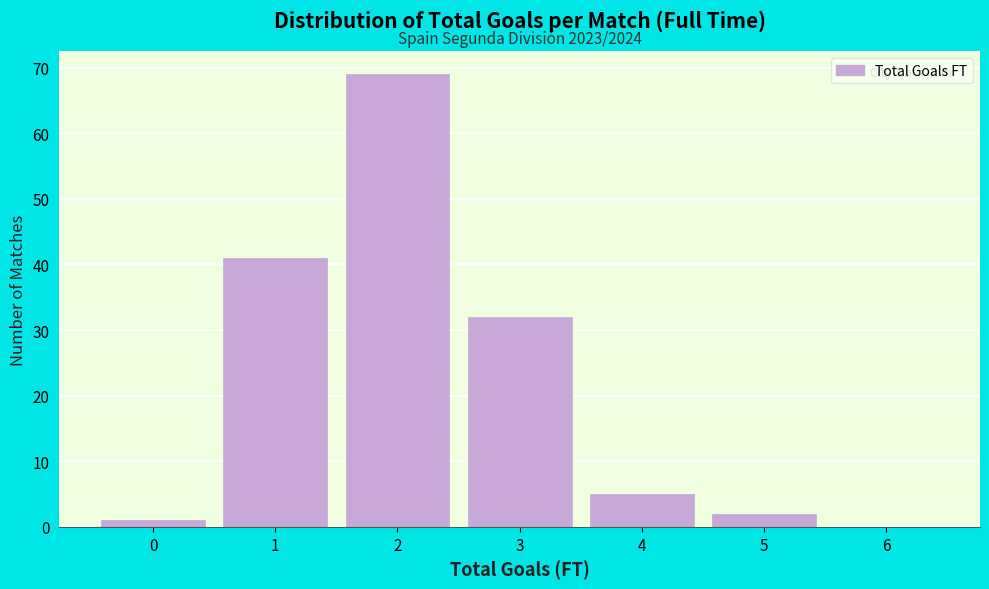

Reading right to left, transcribe all the data shown in this chart.

6=0	5=2	4=5	3=32	2=69	1=41	0=1